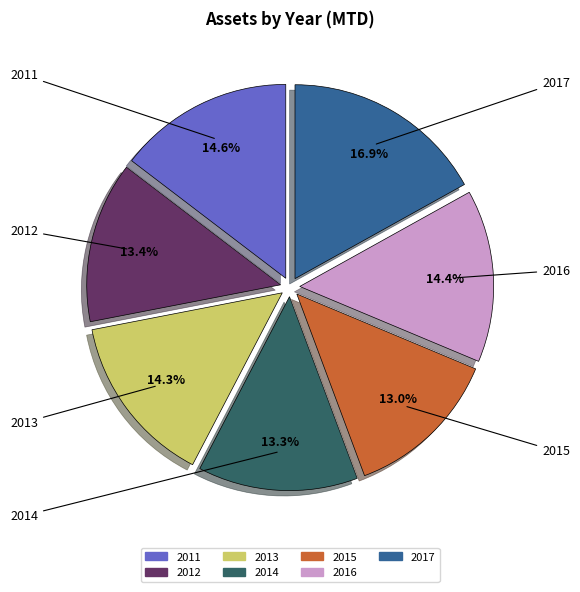

To the nearest percent, what is the combined percentage of 2013 and 2014?

28%